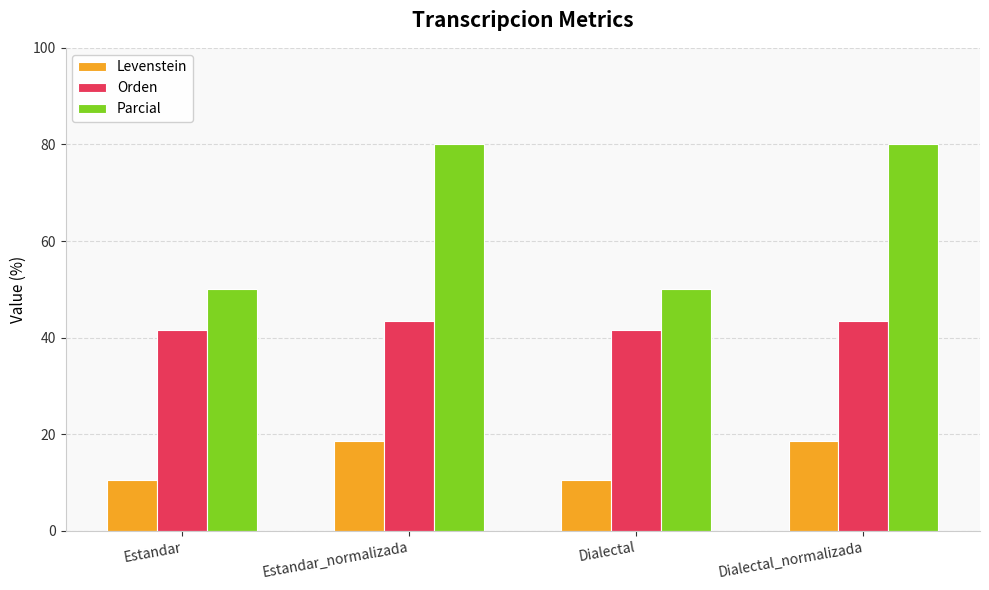

Read the Levenstein value at Estandar.

10.5